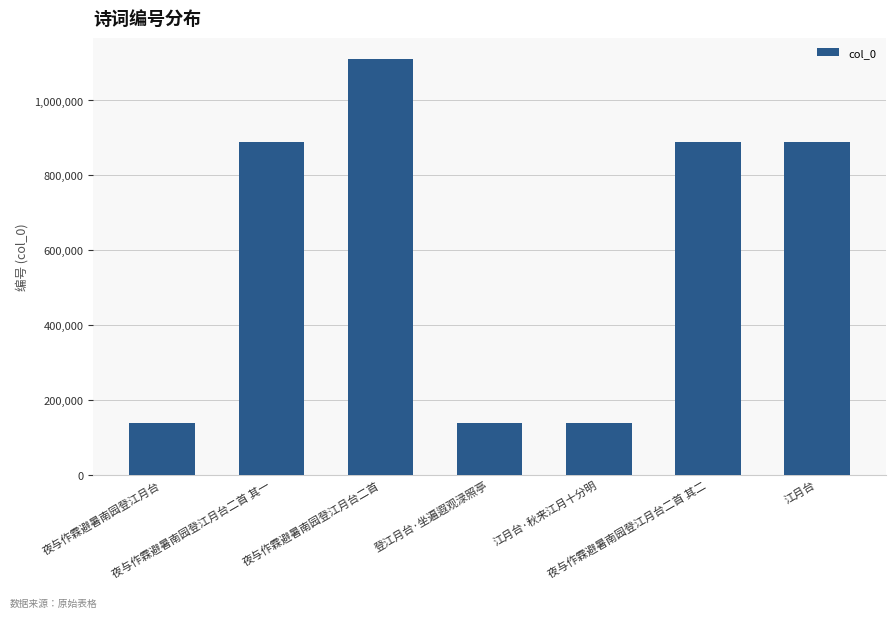

Is it true that the value at 江月台·秋来江月十分明 is 242205?

False